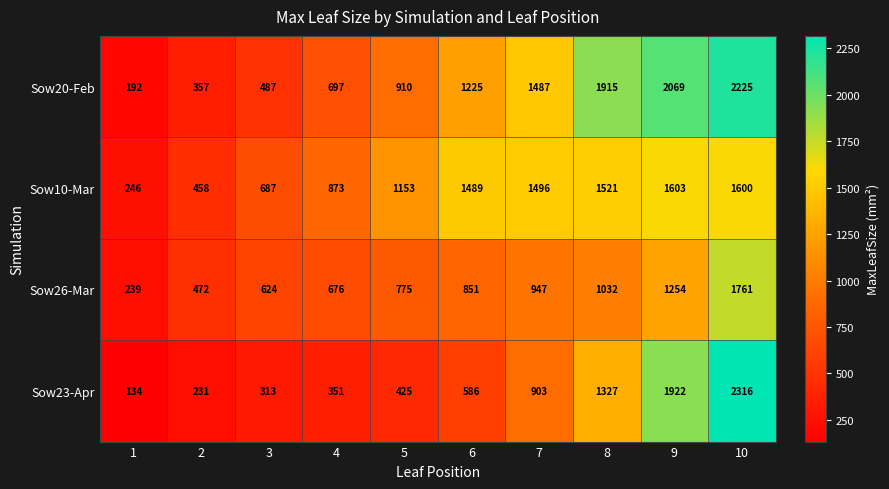

How many values in the Sow20-Feb series are below 1225?

5